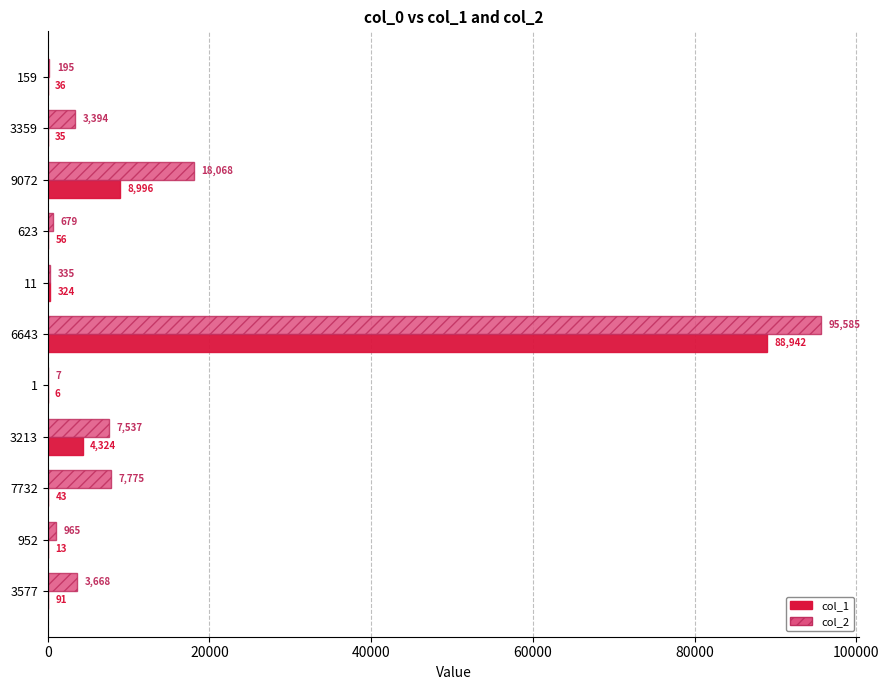

What is the total value across all series at 623?

735